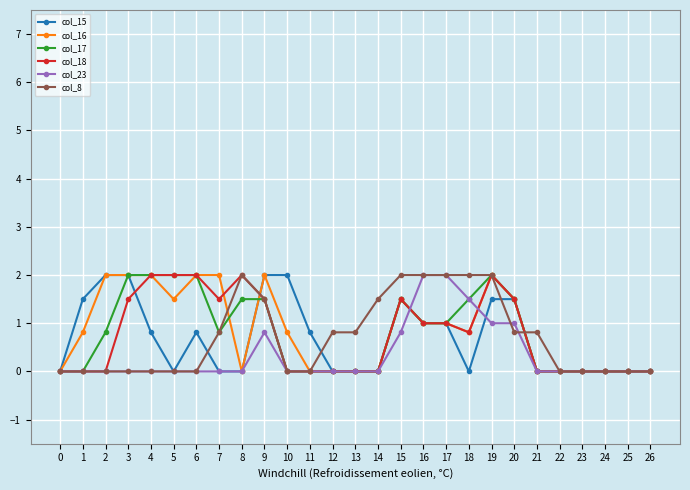

The value of col_23 at 16 is 2.0. True or false?

True